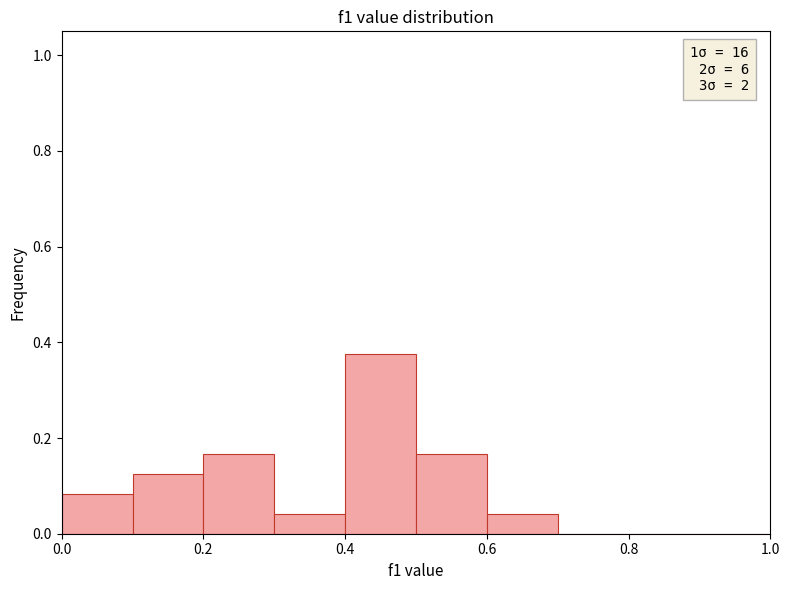

Over which range of the x-axis is the bar tallest?

0.4 to 0.5